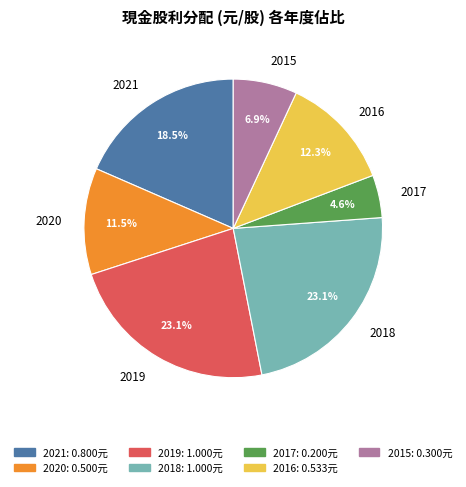

How many segments does this pie chart have?

7